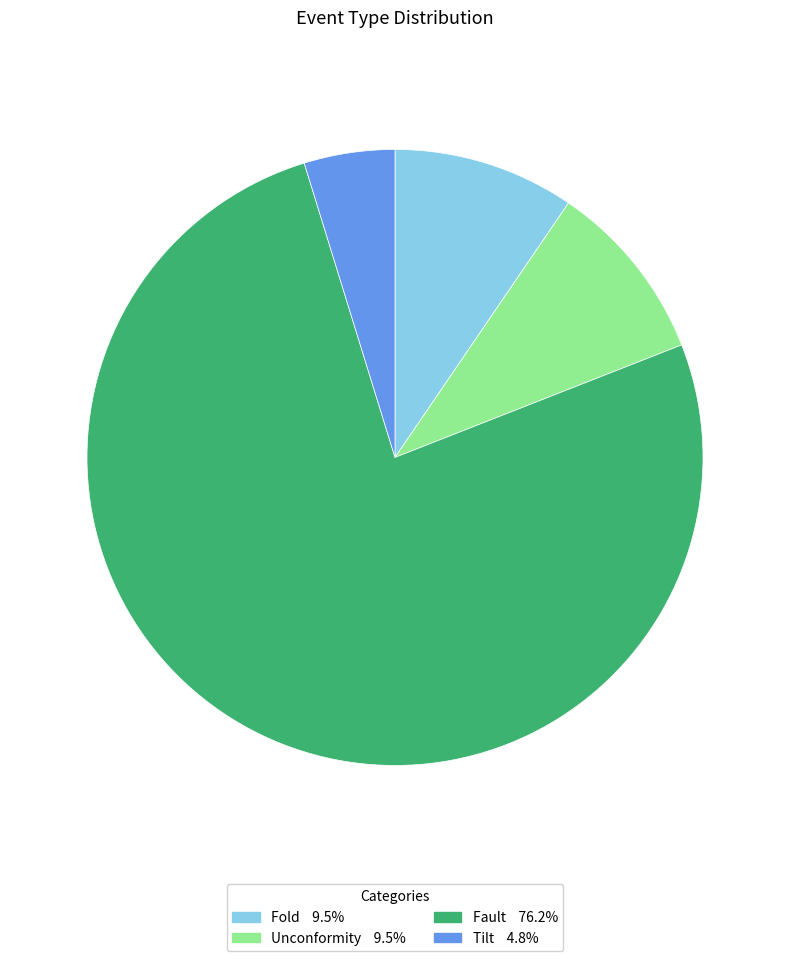

Which category has the biggest portion of the pie?

Fault